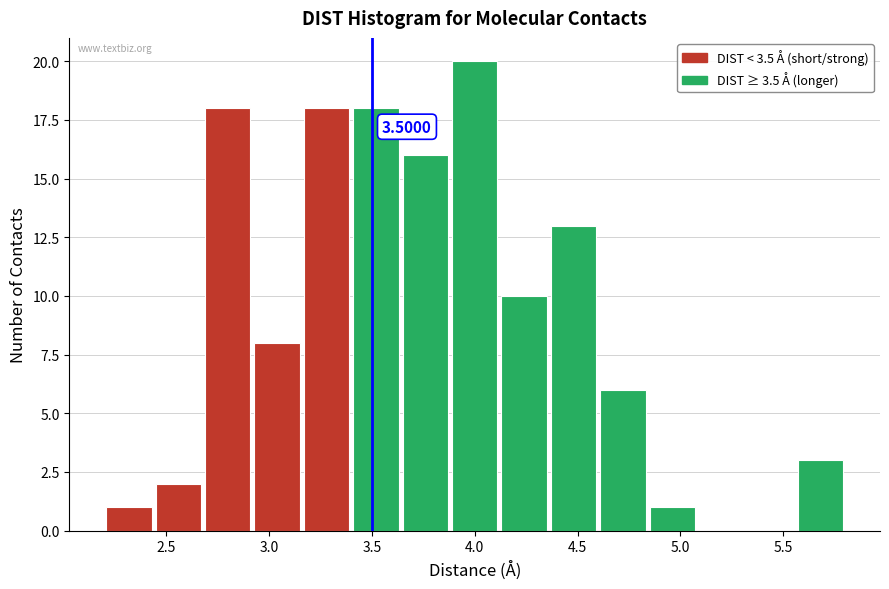

Which range on the x-axis has the tallest bar?

3.88 to 4.12